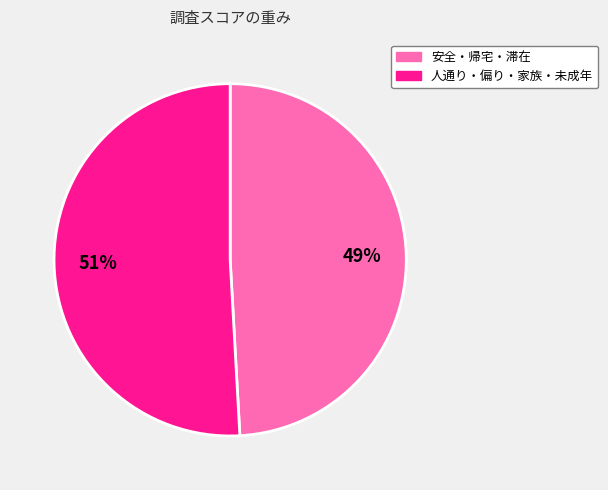

Combined, do 安全・帰宅・滞在 and 人通り・偏り・家族・未成年 account for over 50%?

Yes